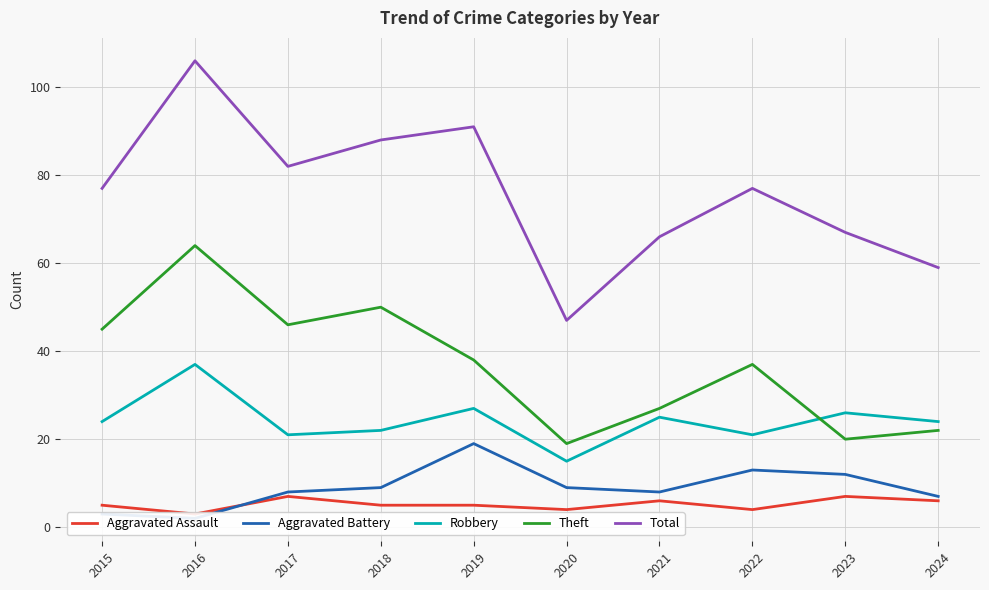

At how many categories does at least one series exceed 84?

3